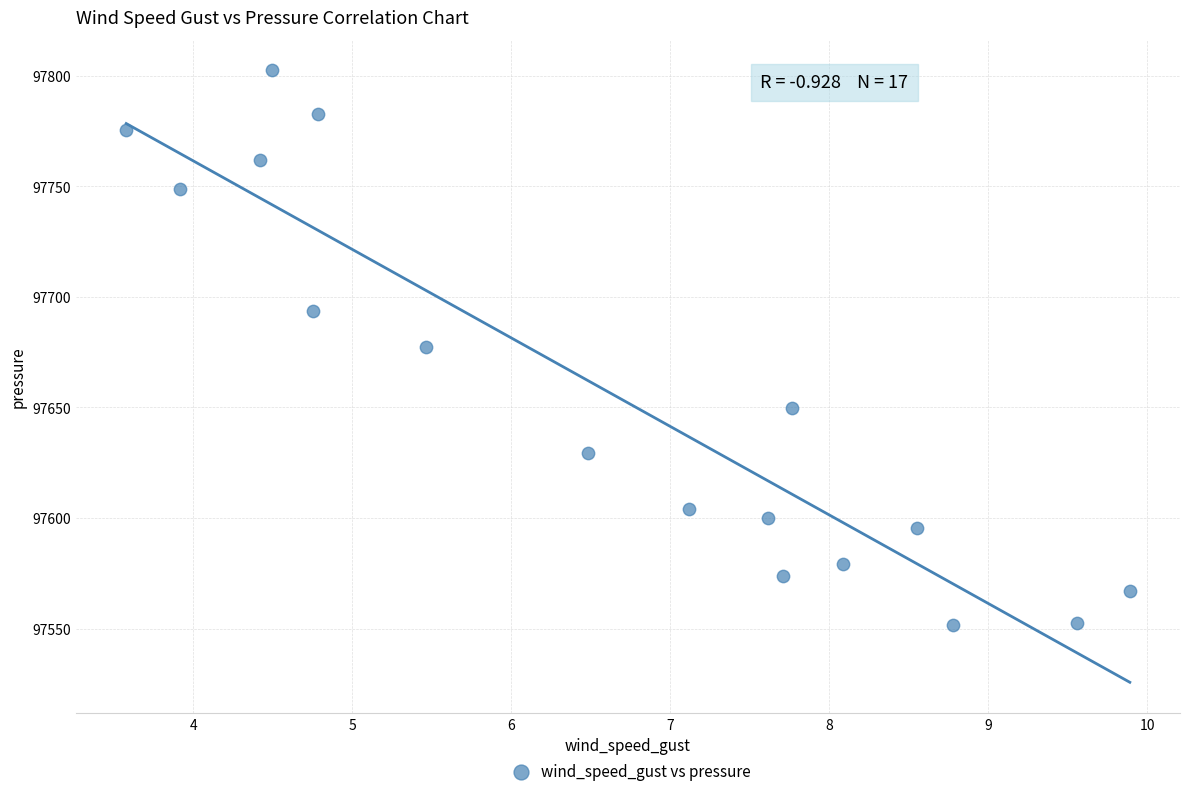

What is the range of X values (max minus min)?

6.3